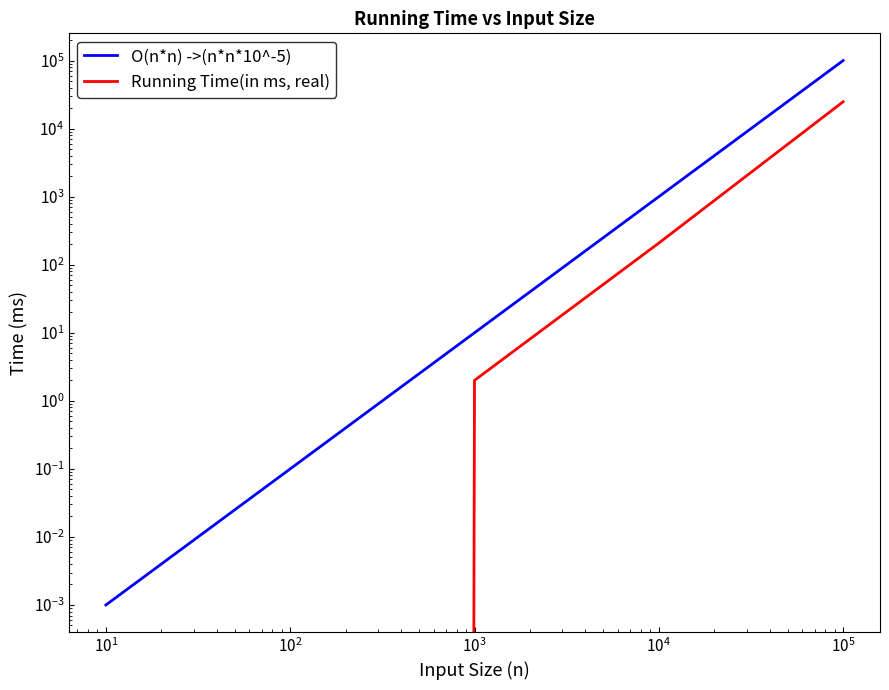

How many data points in Running Time(in ms, real) are above 2?

2